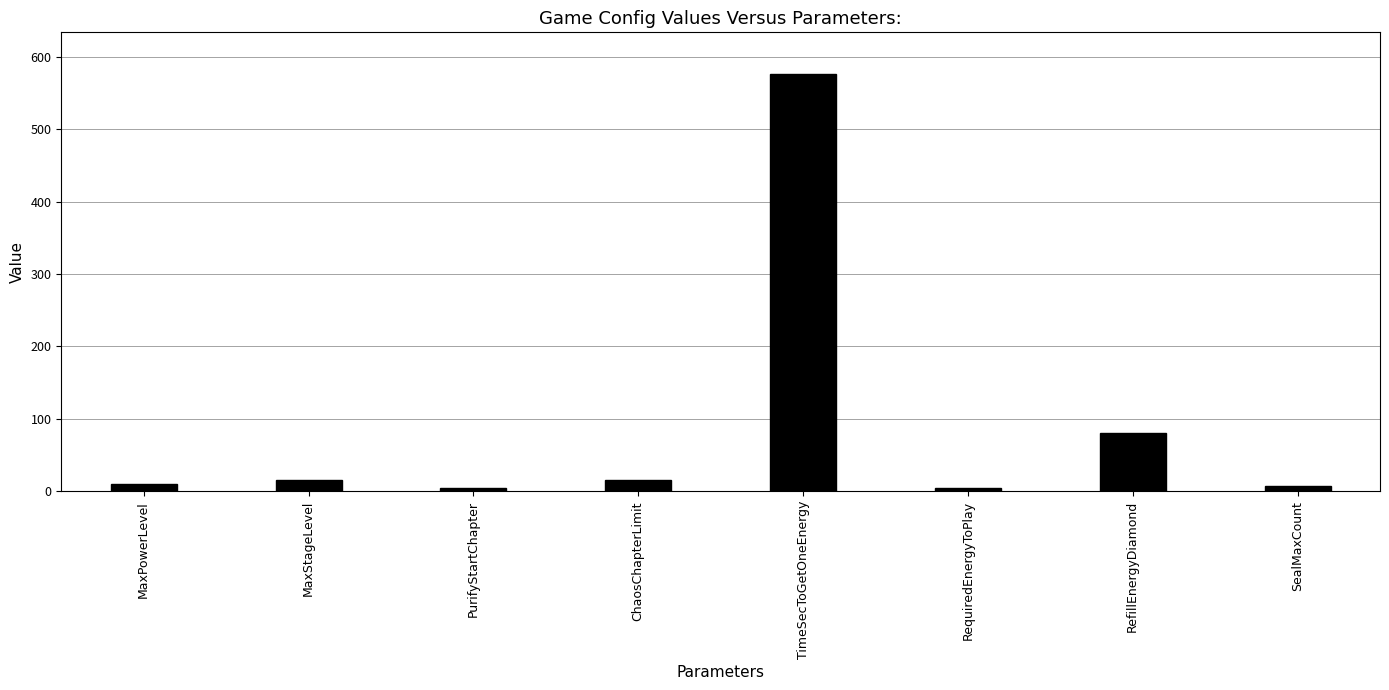

What is the minimum value shown in the chart?

4